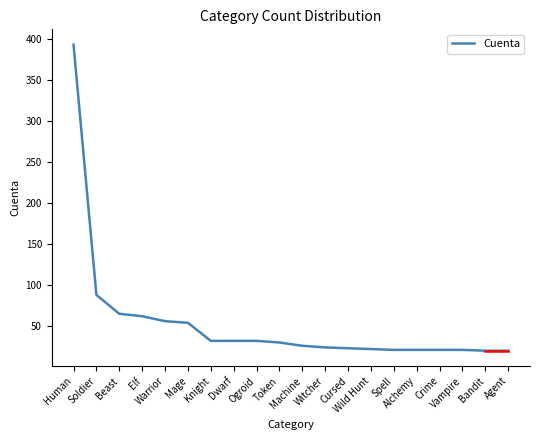

How many categories are shown in the chart?

20